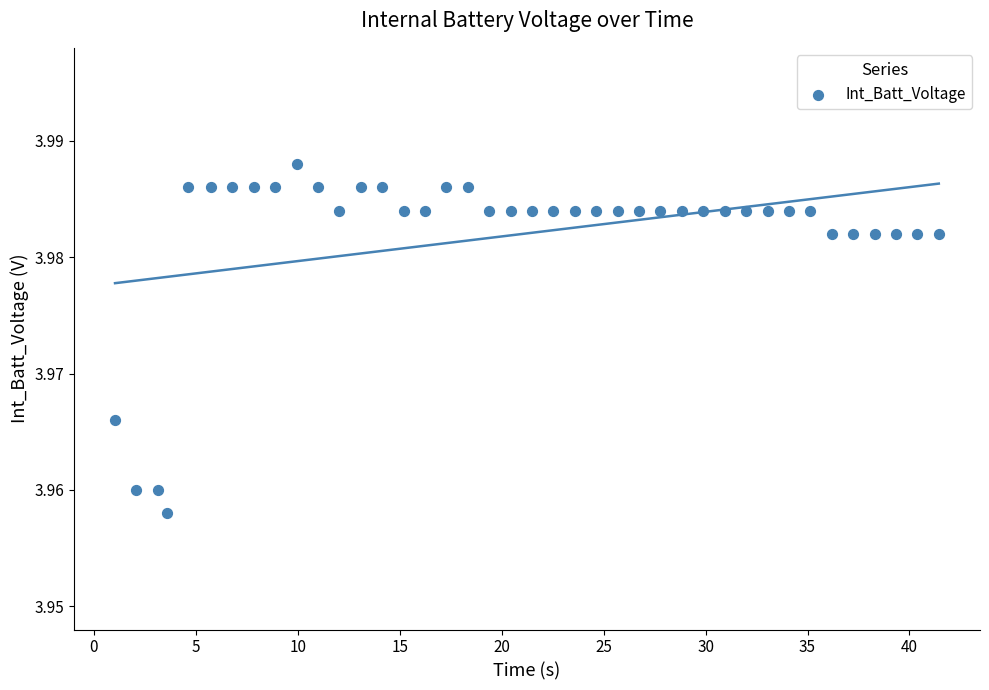

What is the range of X values (max minus min)?

40.4